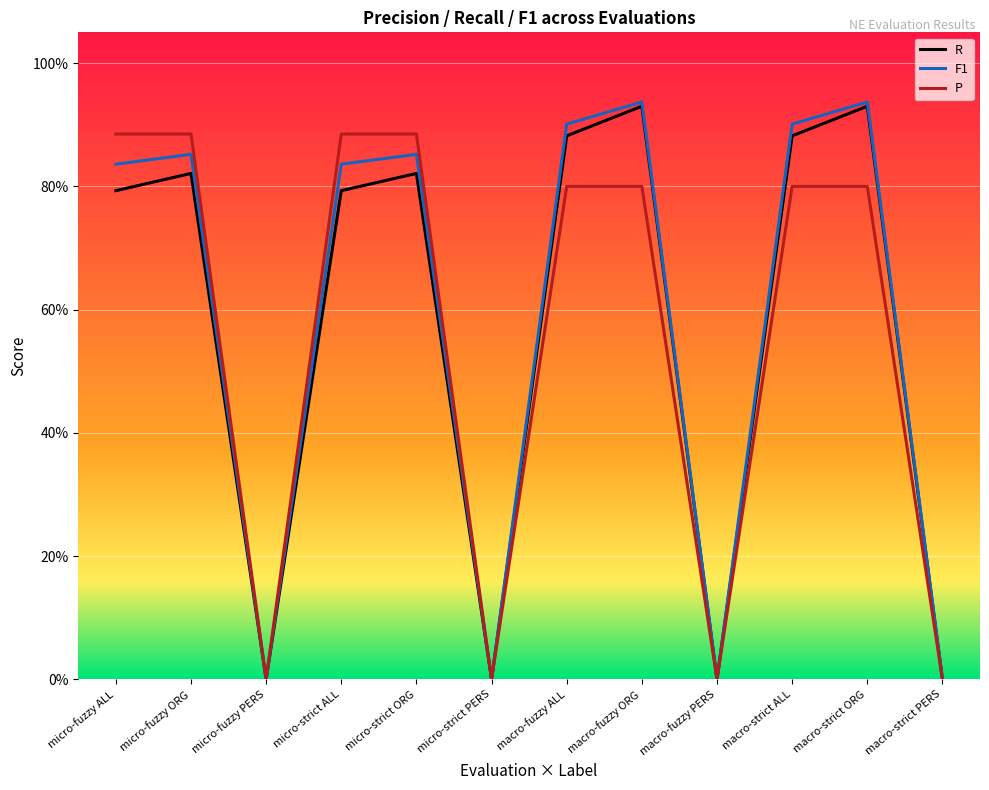

Reading left to right, extract all data points from this chart.

R: micro-fuzzy ALL=0.8	micro-fuzzy ORG=0.8	micro-fuzzy PERS=0.0	micro-strict ALL=0.8	micro-strict ORG=0.8	micro-strict PERS=0.0	macro-fuzzy ALL=0.9	macro-fuzzy ORG=0.9	macro-fuzzy PERS=0.0	macro-strict ALL=0.9	macro-strict ORG=0.9	macro-strict PERS=0.0
F1: micro-fuzzy ALL=0.8	micro-fuzzy ORG=0.9	micro-fuzzy PERS=0.0	micro-strict ALL=0.8	micro-strict ORG=0.9	micro-strict PERS=0.0	macro-fuzzy ALL=0.9	macro-fuzzy ORG=0.9	macro-fuzzy PERS=0.0	macro-strict ALL=0.9	macro-strict ORG=0.9	macro-strict PERS=0.0
P: micro-fuzzy ALL=0.9	micro-fuzzy ORG=0.9	micro-fuzzy PERS=0.0	micro-strict ALL=0.9	micro-strict ORG=0.9	micro-strict PERS=0.0	macro-fuzzy ALL=0.8	macro-fuzzy ORG=0.8	macro-fuzzy PERS=0.0	macro-strict ALL=0.8	macro-strict ORG=0.8	macro-strict PERS=0.0